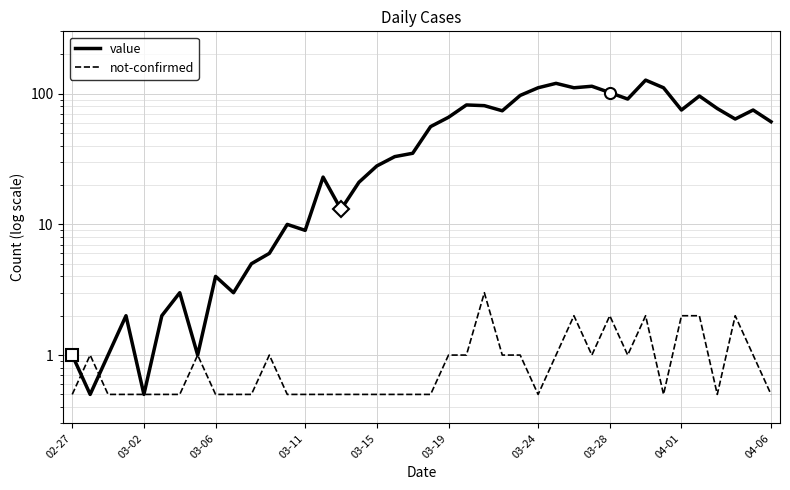

Is it true that not-confirmed equals 1.0 at 22?

True